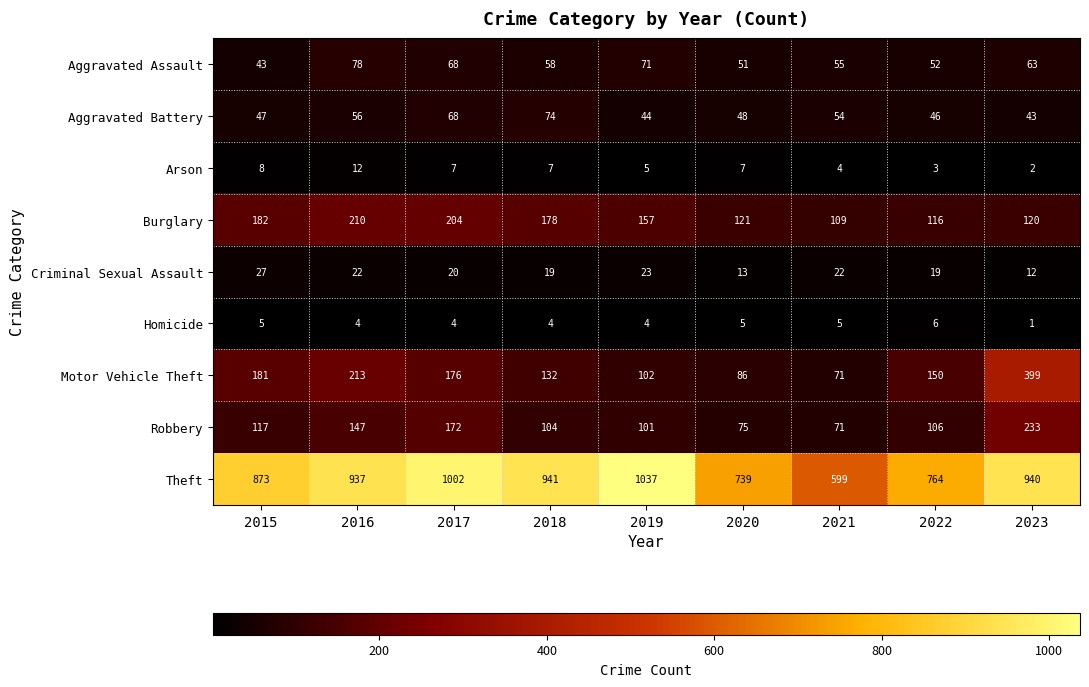

Rank the series by their maximum value, from lowest to highest.

Homicide, Arson, Criminal Sexual Assault, Aggravated Battery, Aggravated Assault, Burglary, Robbery, Motor Vehicle Theft, Theft